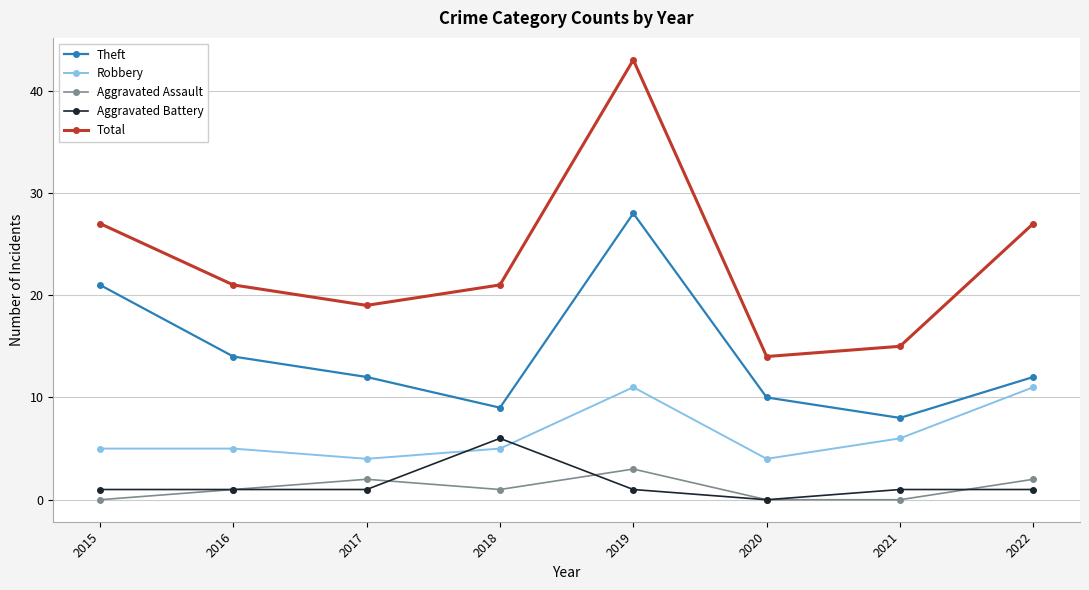

Reading left to right, transcribe all the data shown in this chart.

Theft: 2015=21	2016=14	2017=12	2018=9	2019=28	2020=10	2021=8	2022=12
Robbery: 2015=5	2016=5	2017=4	2018=5	2019=11	2020=4	2021=6	2022=11
Aggravated Assault: 2015=0	2016=1	2017=2	2018=1	2019=3	2020=0	2021=0	2022=2
Aggravated Battery: 2015=1	2016=1	2017=1	2018=6	2019=1	2020=0	2021=1	2022=1
Total: 2015=27	2016=21	2017=19	2018=21	2019=43	2020=14	2021=15	2022=27